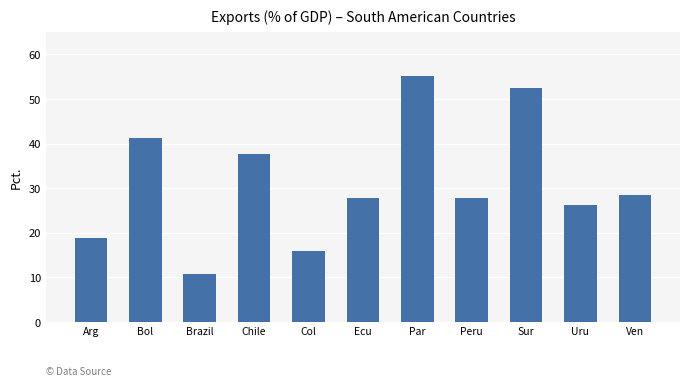

What is the minimum value shown in the chart?

10.7